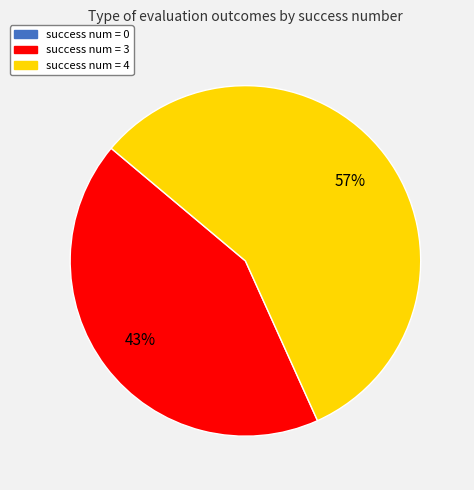

To the nearest percent, what is the difference between the largest and smallest slice percentages?

57%